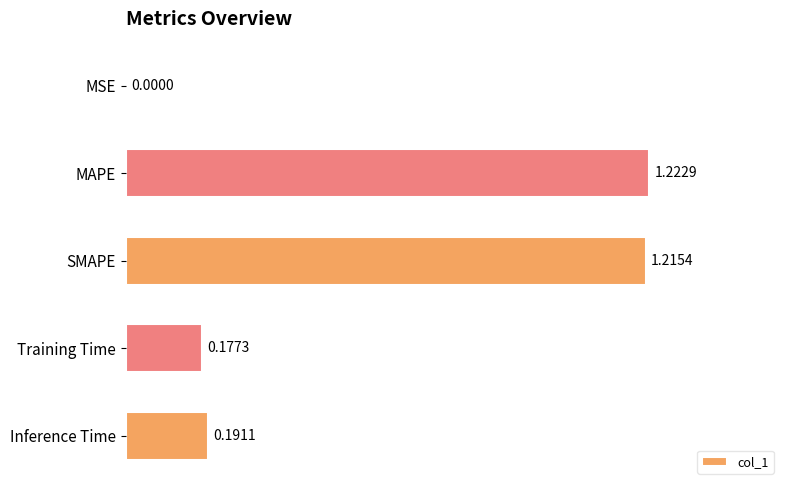

Which has a higher value, SMAPE or MSE?

SMAPE